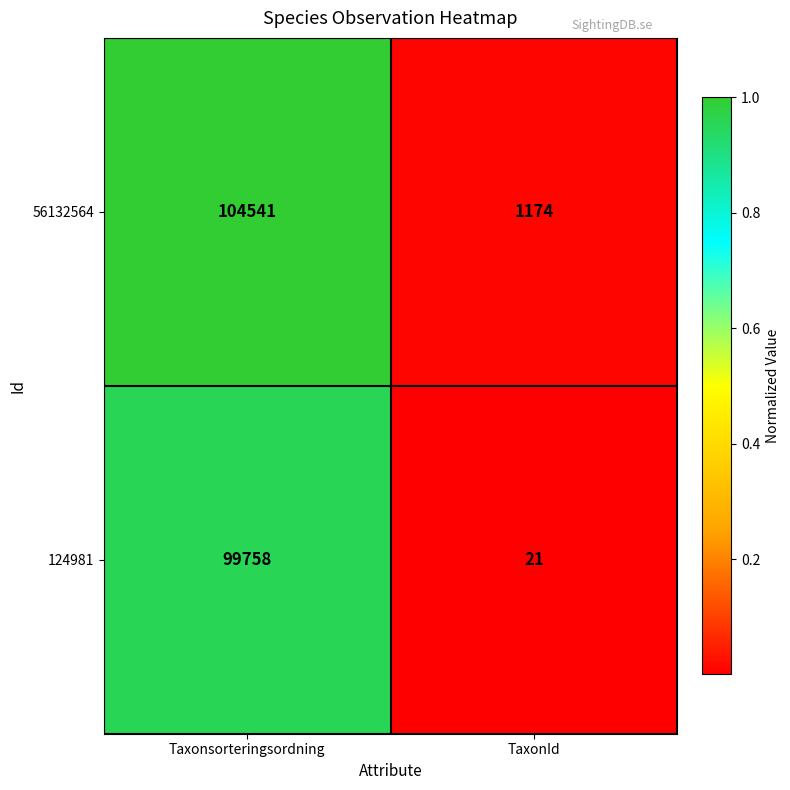

Rank the series by their maximum value, from highest to lowest.

56132564, 124981